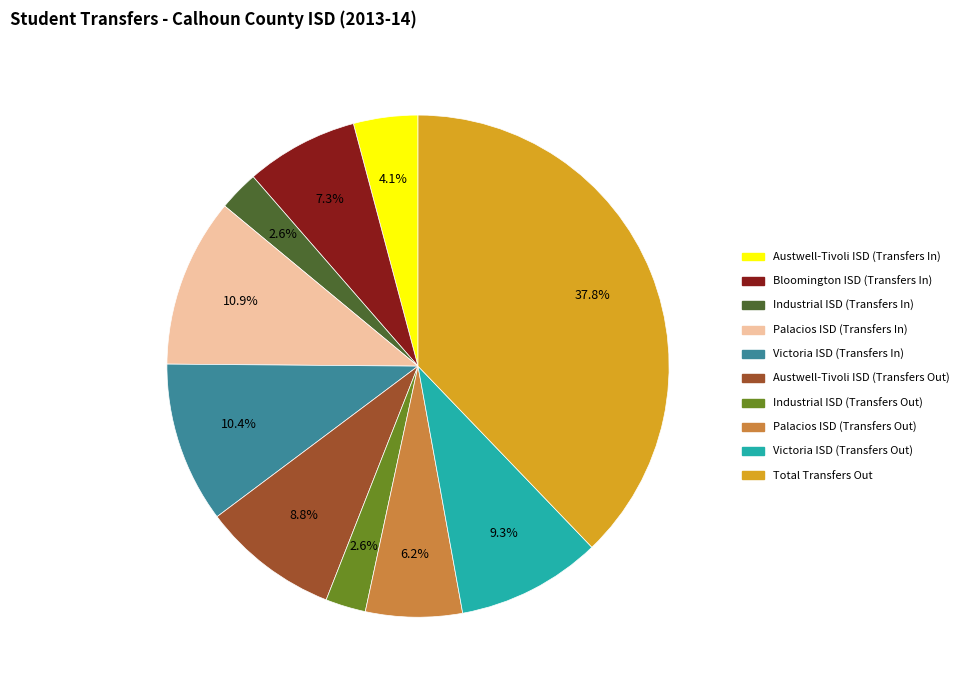

The Palacios ISD (Transfers Out) slice represents 6% of the pie. True or false?

True